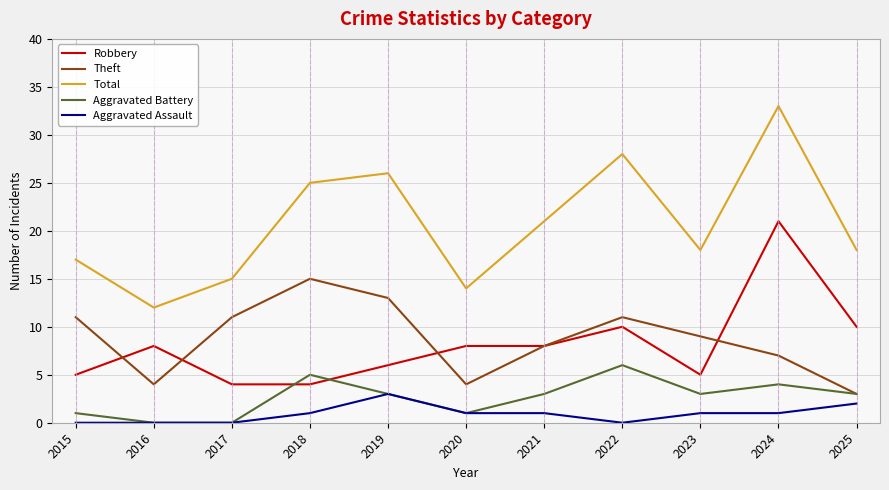

At which label does Theft first exceed 9?

2015